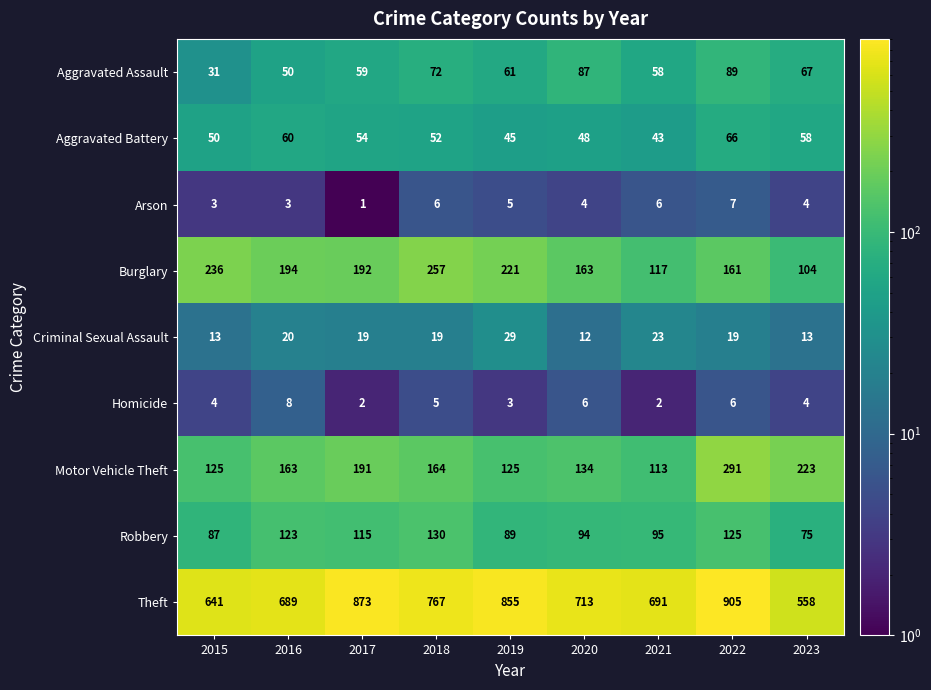

How many data points does each series have?

9